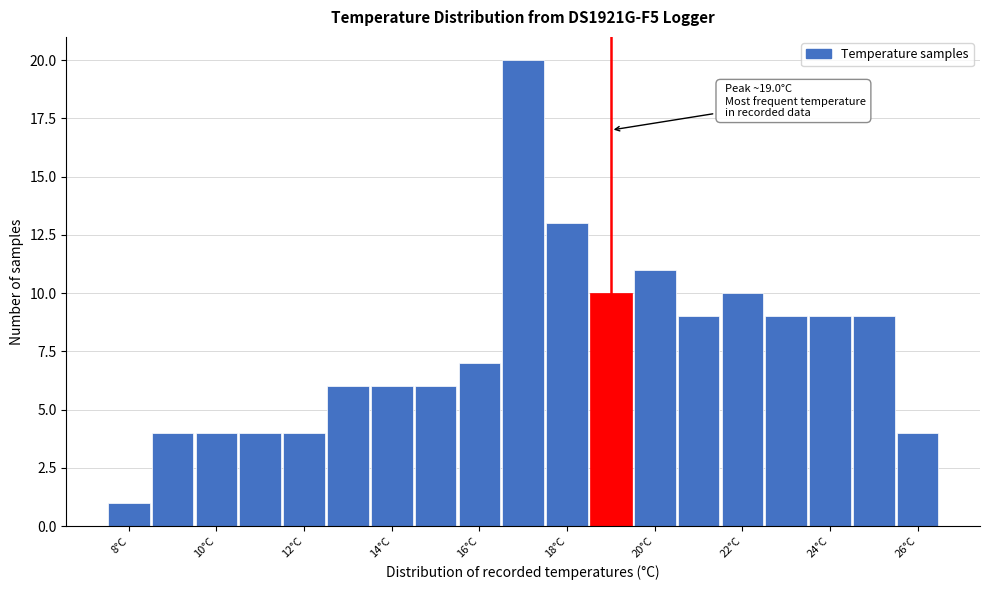

Which range on the x-axis has the tallest bar?

16.5 to 17.5